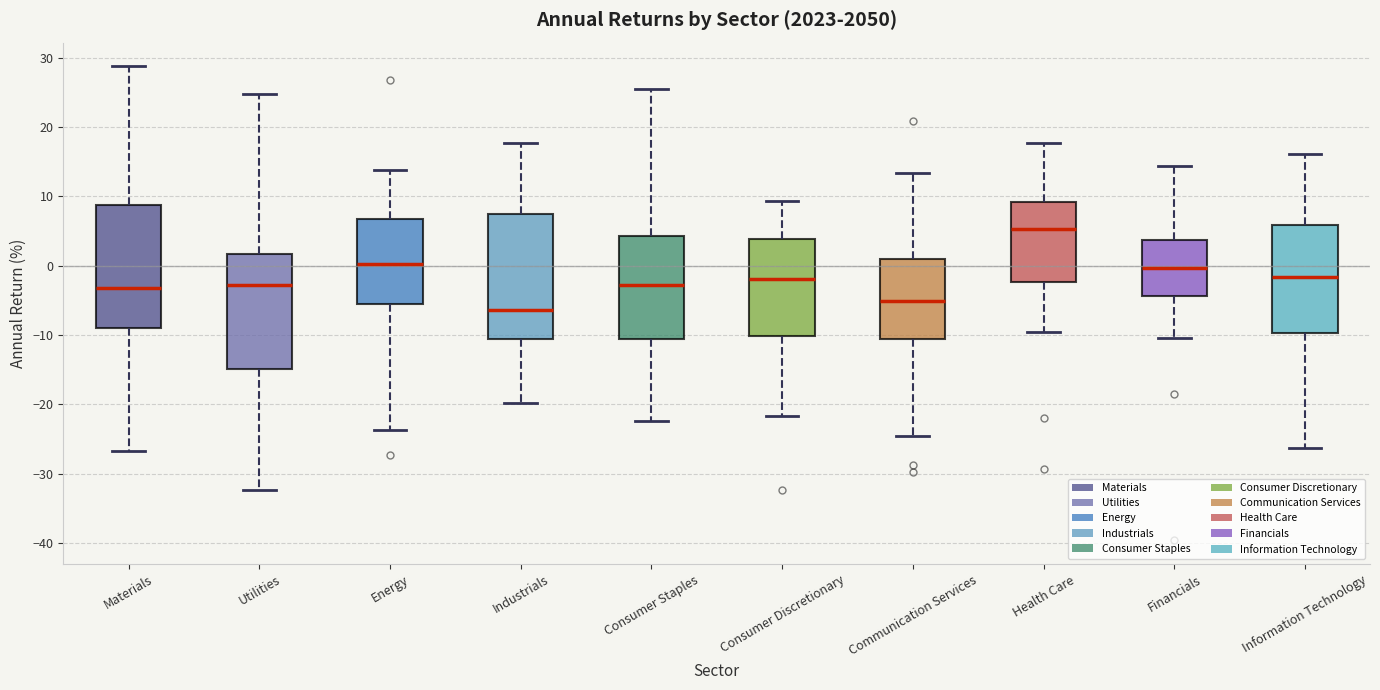

Reading left to right, transcribe this box plot: for each box, give where its median line is, the range the box spans, and where its two whiskers end, as read against the y-axis. The values are not printed on the chart, so give them approximately, as read against the axis.

Materials: median -3, box -9 to 9, whiskers -27 to 29
Utilities: median -3, box -15 to 2, whiskers -32 to 25
Energy: median 0, box -5 to 7, whiskers -24 to 14
Industrials: median -6, box -11 to 7, whiskers -20 to 18
Consumer Staples: median -3, box -11 to 4, whiskers -22 to 25
Consumer Discretionary: median -2, box -10 to 4, whiskers -22 to 9
Communication Services: median -5, box -11 to 1, whiskers -25 to 13
Health Care: median 5, box -2 to 9, whiskers -10 to 18
Financials: median 0, box -4 to 4, whiskers -10 to 14
Information Technology: median -2, box -10 to 6, whiskers -26 to 16